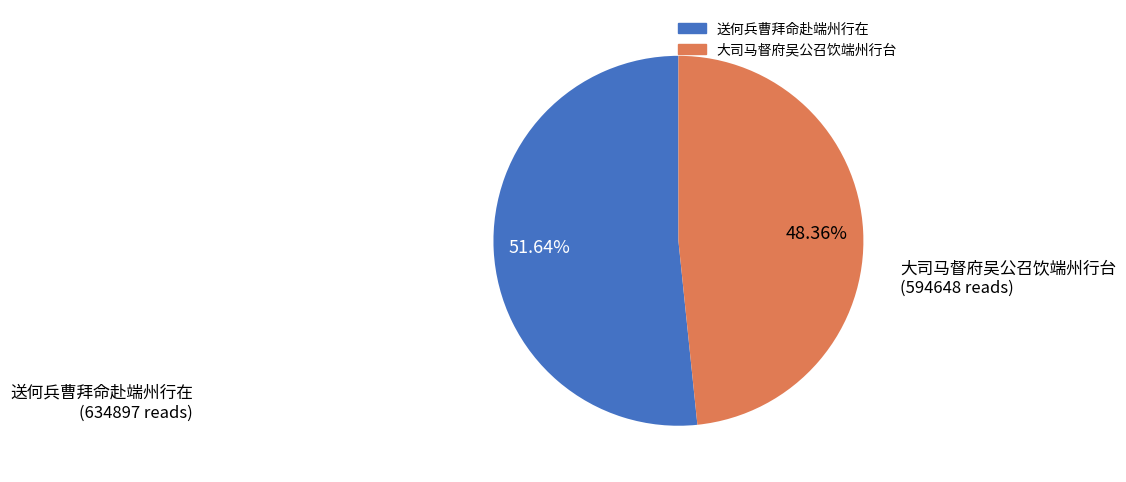

The 大司马督府吴公召饮端州行台 slice represents 41% of the pie. True or false?

False